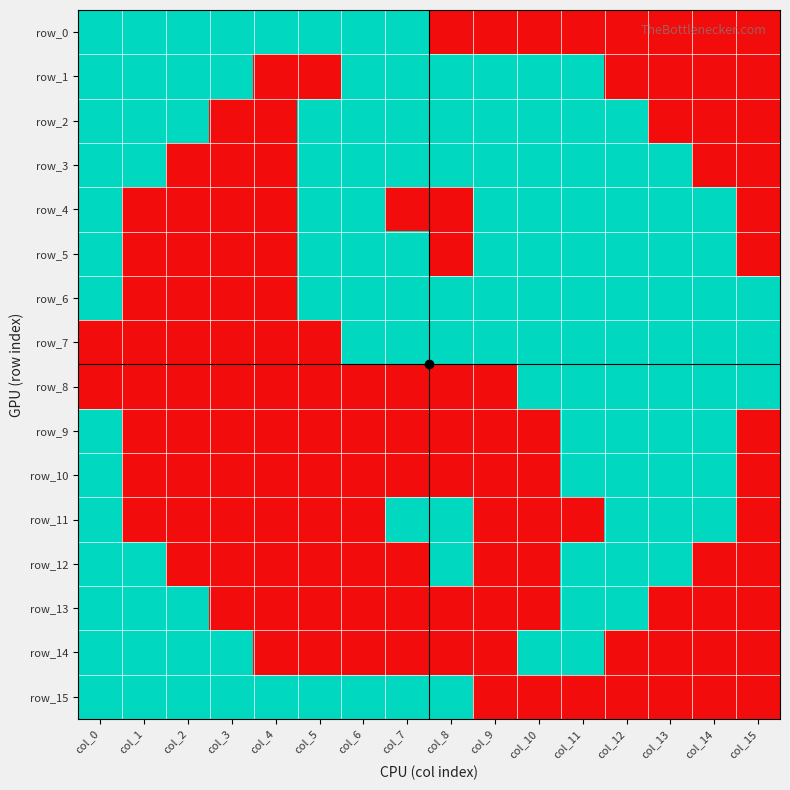

What is the sum of the row_12 values at col_14 and col_0?

1